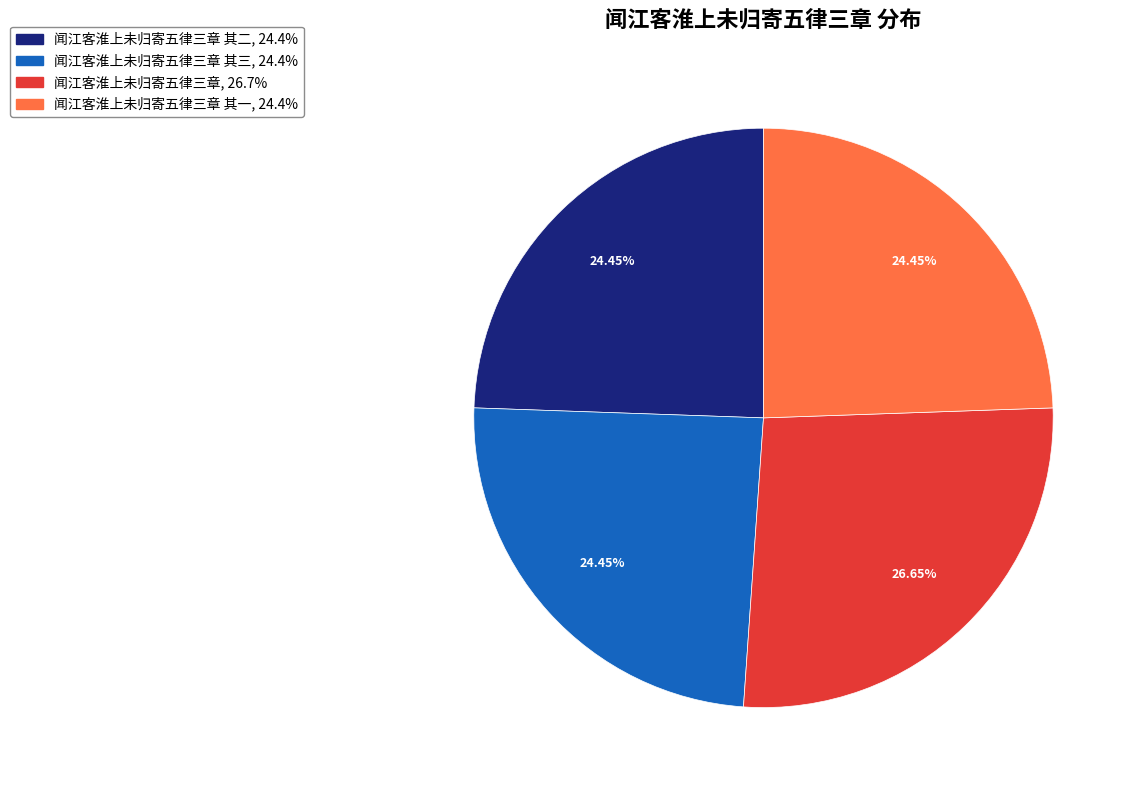

Is there a majority slice in this chart?

No